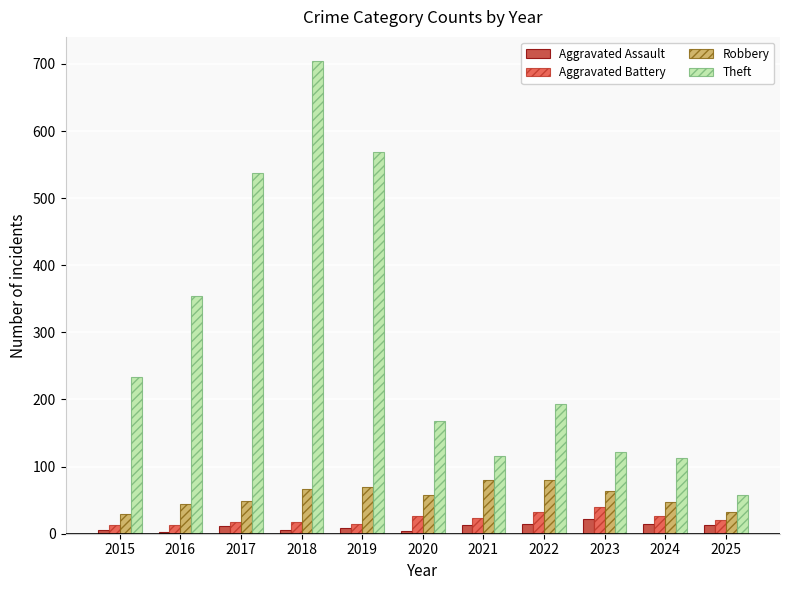

How many groups of bars are there?

11